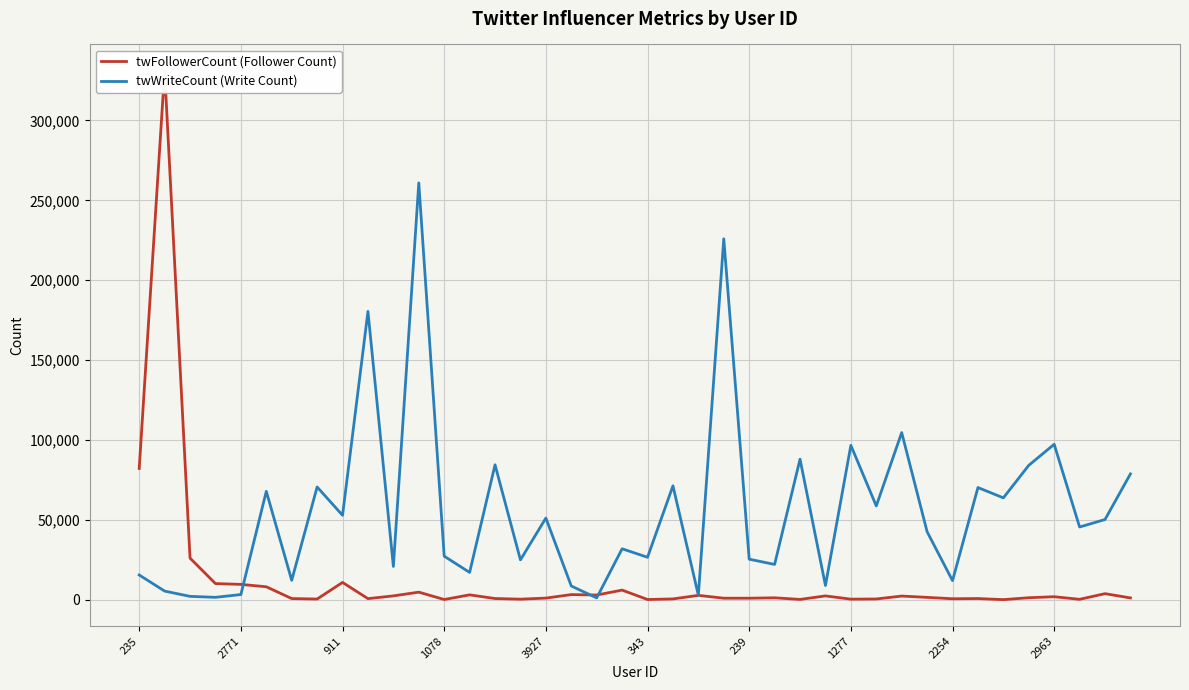

The twFollowerCount (Follower Count) series shows 2209 at 35. True or false?

False